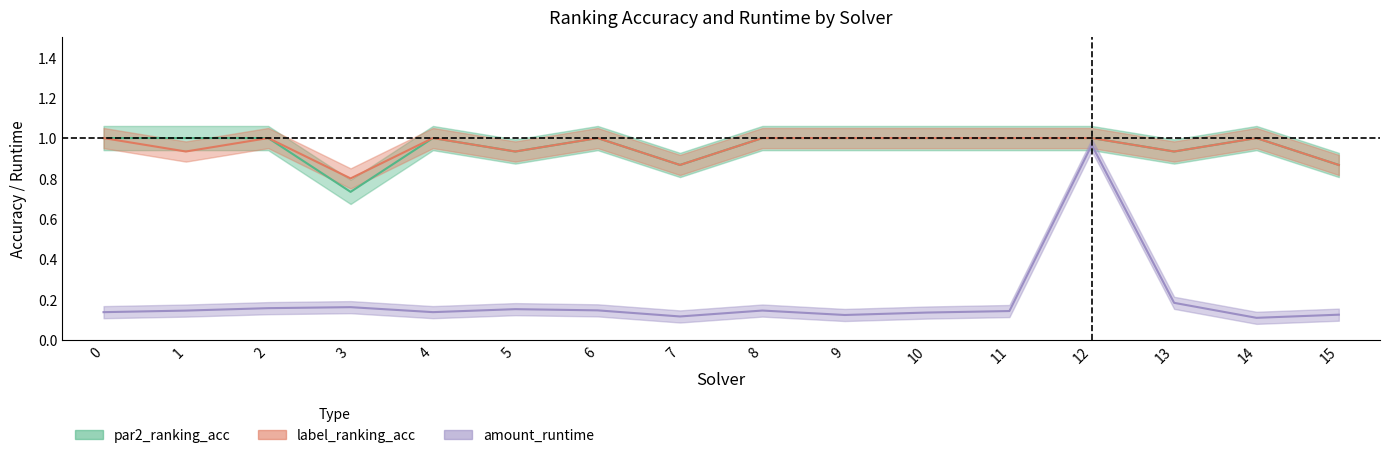

What are all the series names shown in the legend?

par2_ranking_acc, label_ranking_acc, amount_runtime